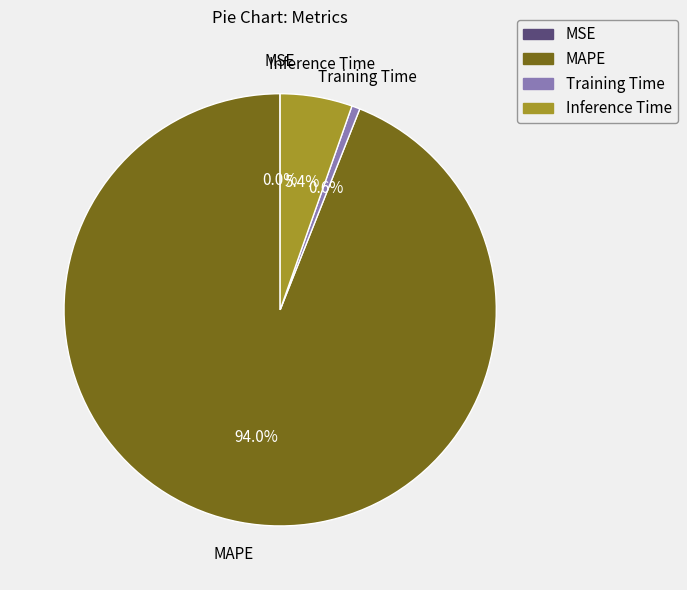

Between MAPE and Training Time, which is larger?

MAPE